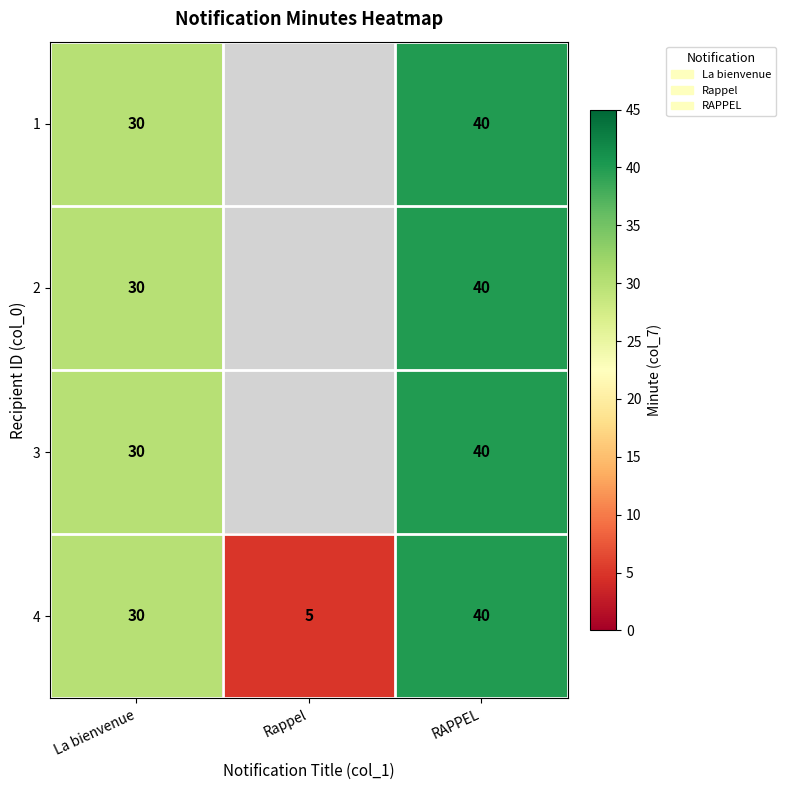

Between La bienvenue and RAPPEL, which is larger?

RAPPEL